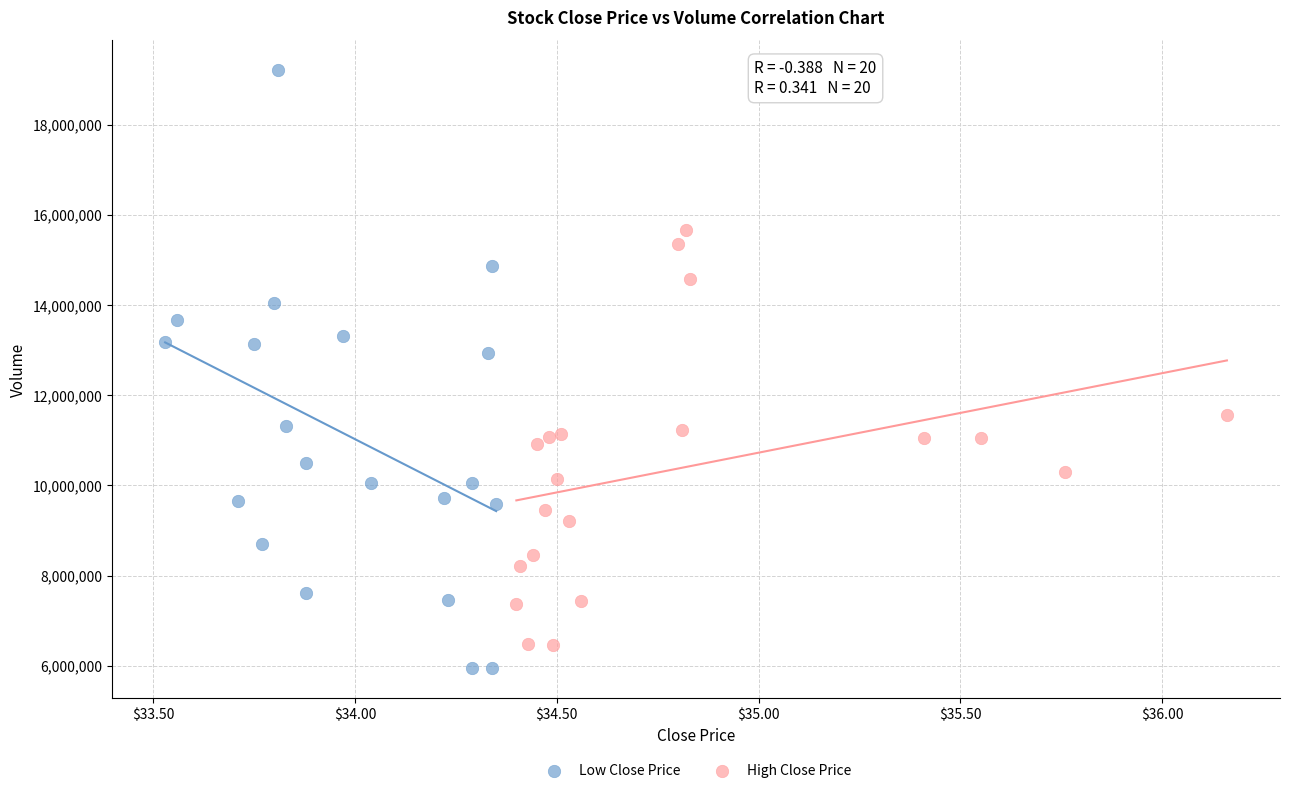

Which series has the largest Y range (max minus min)?

Low Close Price